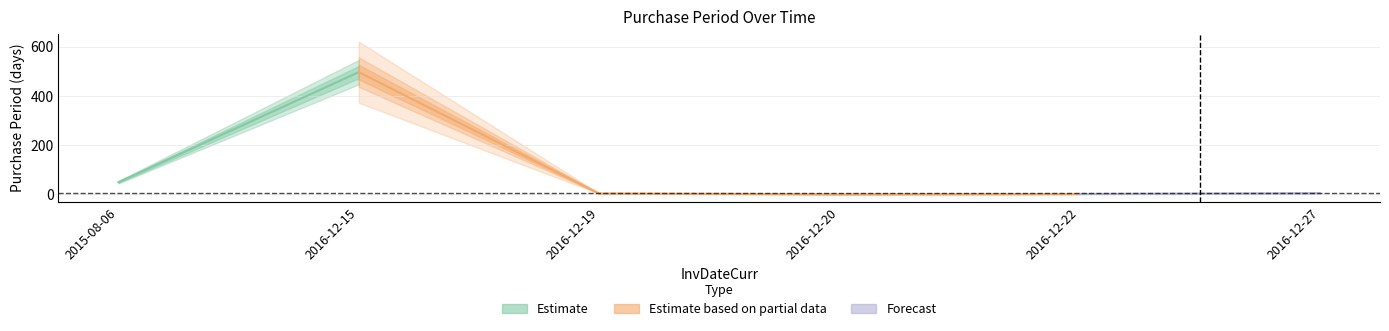

Reading left to right, what are all the values shown in this chart?

2015-08-06=50	2016-12-15=497	2016-12-19=4	2016-12-20=1	2016-12-22=2	2016-12-27=5